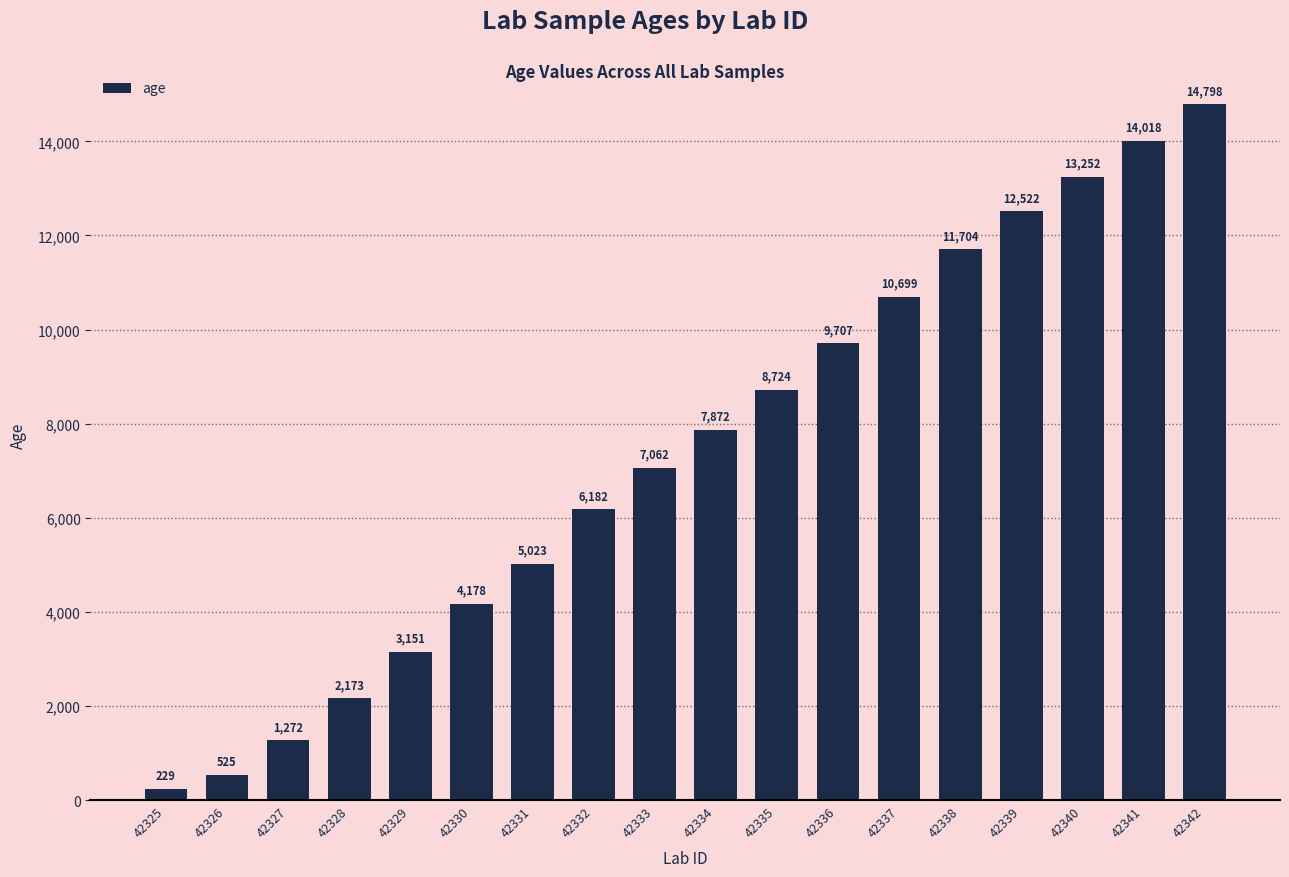

Rank the categories by value from highest to lowest.

42342, 42341, 42340, 42339, 42338, 42337, 42336, 42335, 42334, 42333, 42332, 42331, 42330, 42329, 42328, 42327, 42326, 42325